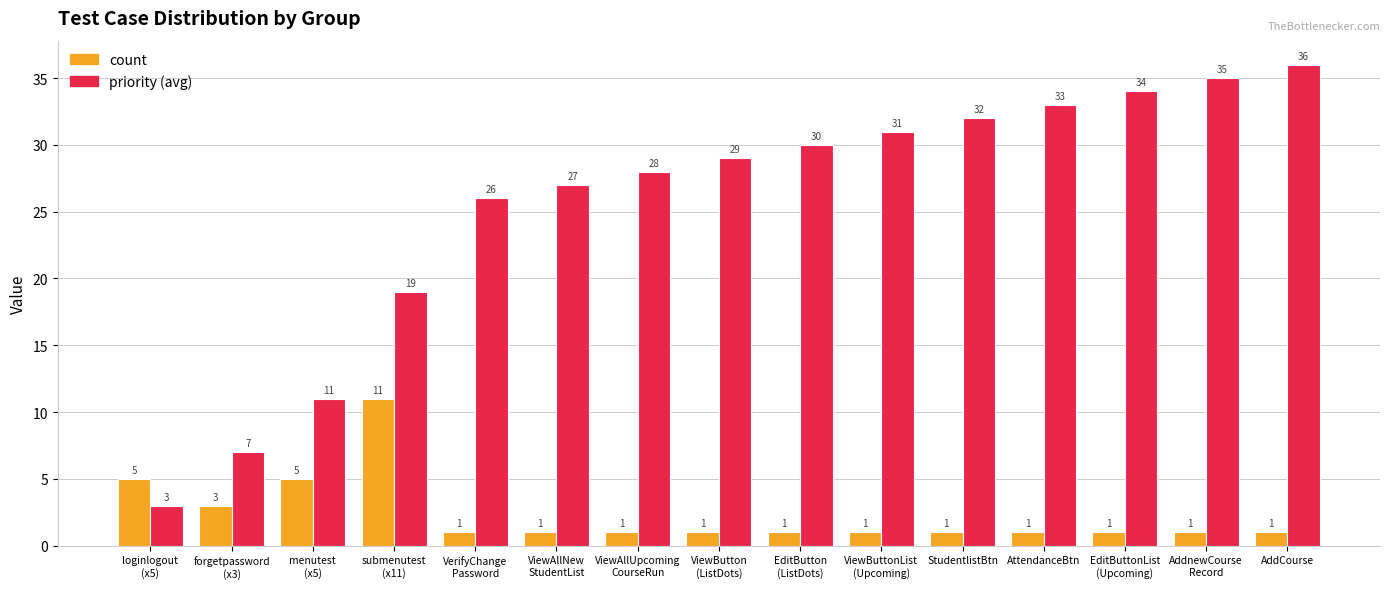

Rank the series by their maximum value, from lowest to highest.

count, priority (avg)